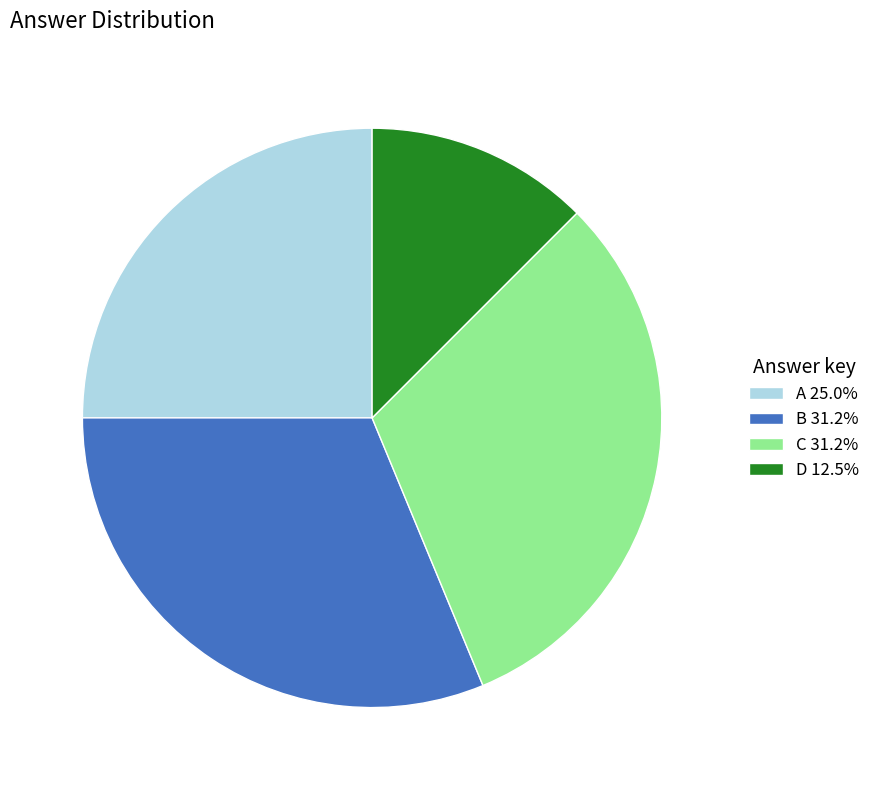

Is B 31.2% the majority of the pie?

No